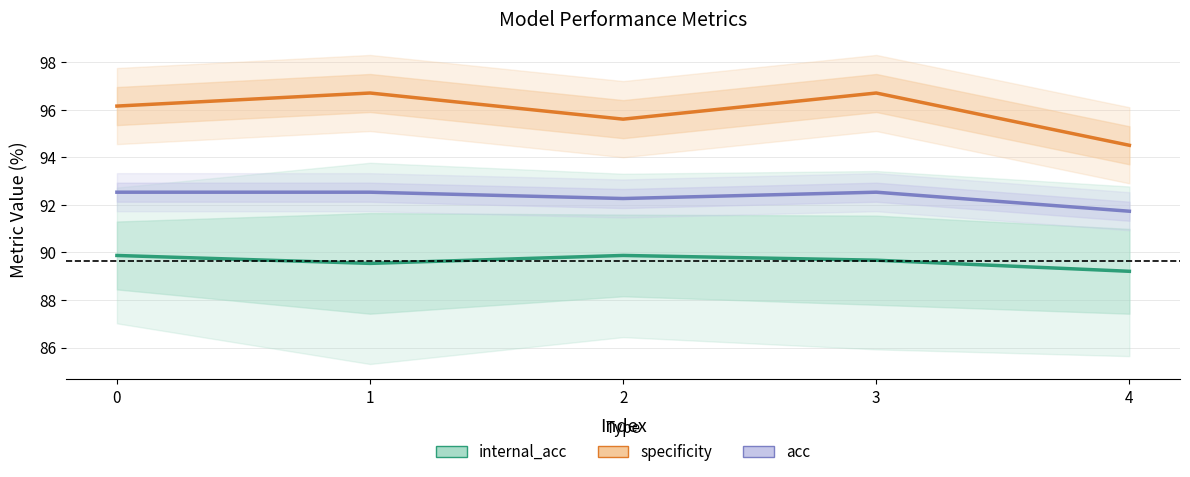

The value of specificity at 3 is 96.7. True or false?

True